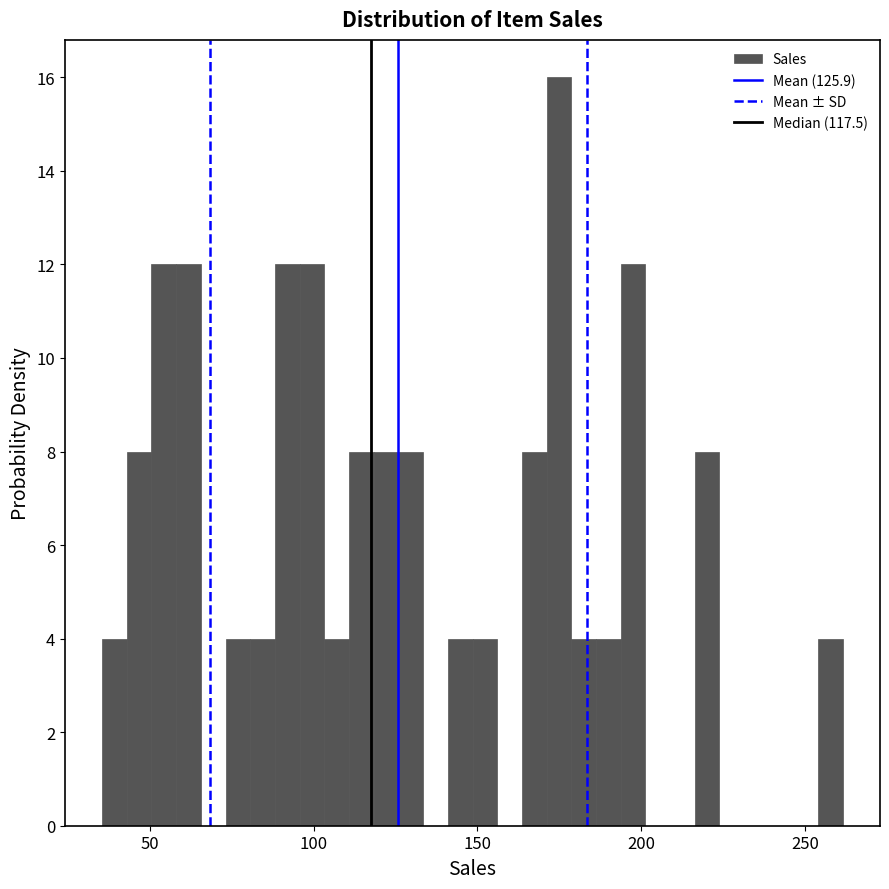

Around what value on the x-axis is the tallest bar? Give the approximate position of its centre, as read against the axis.

175